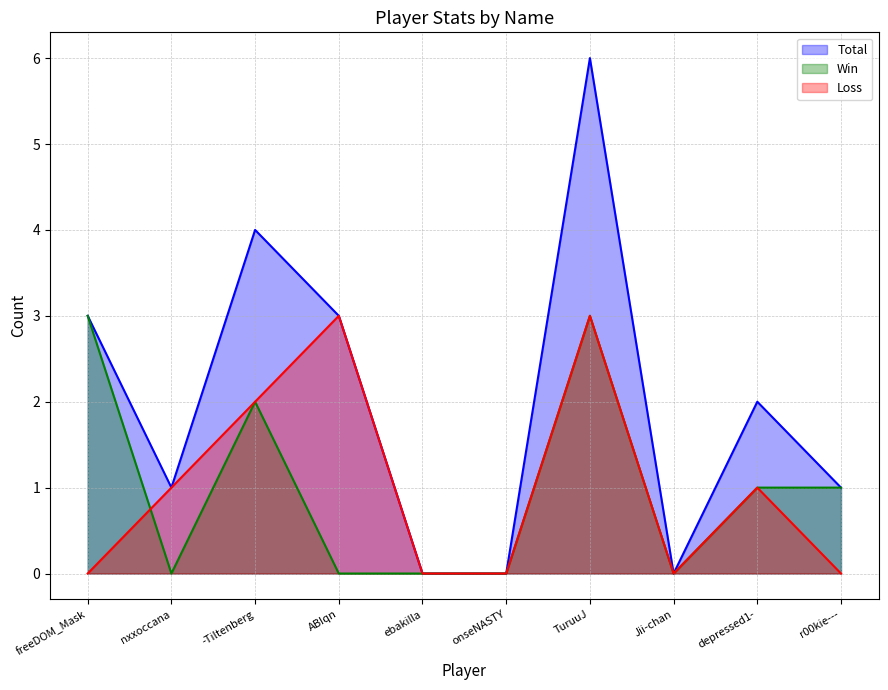

At TuruuJ, list the series in order from smallest to largest.

Win, Loss, Total